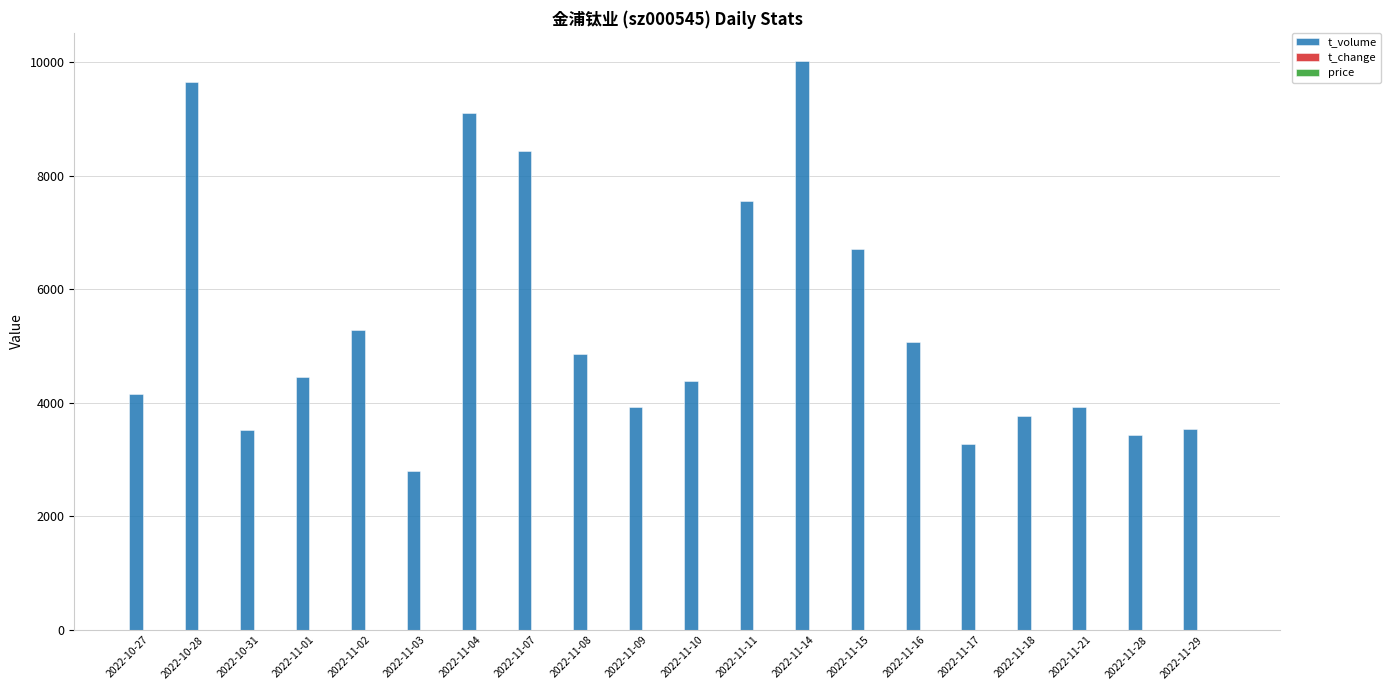

Between 2022-10-31 and 2022-11-11, which series saw the biggest shift?

t_volume